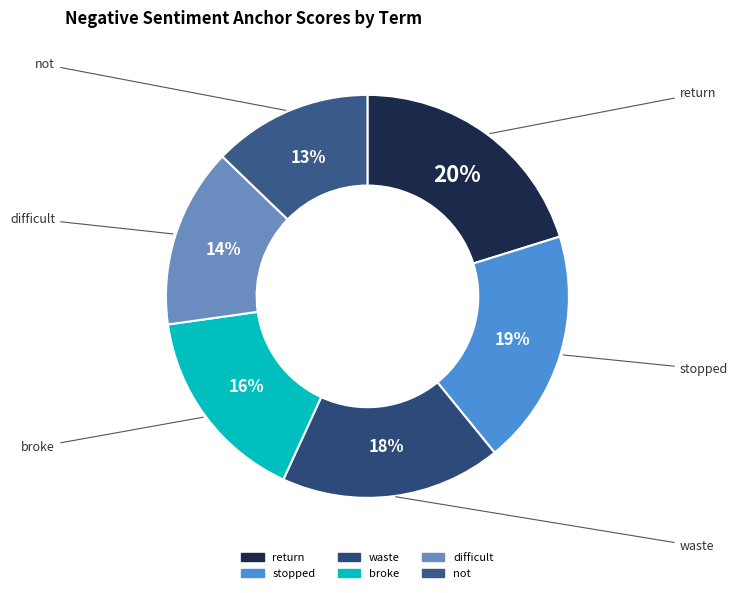

To the nearest percent, what percentage of the pie is waste?

18%